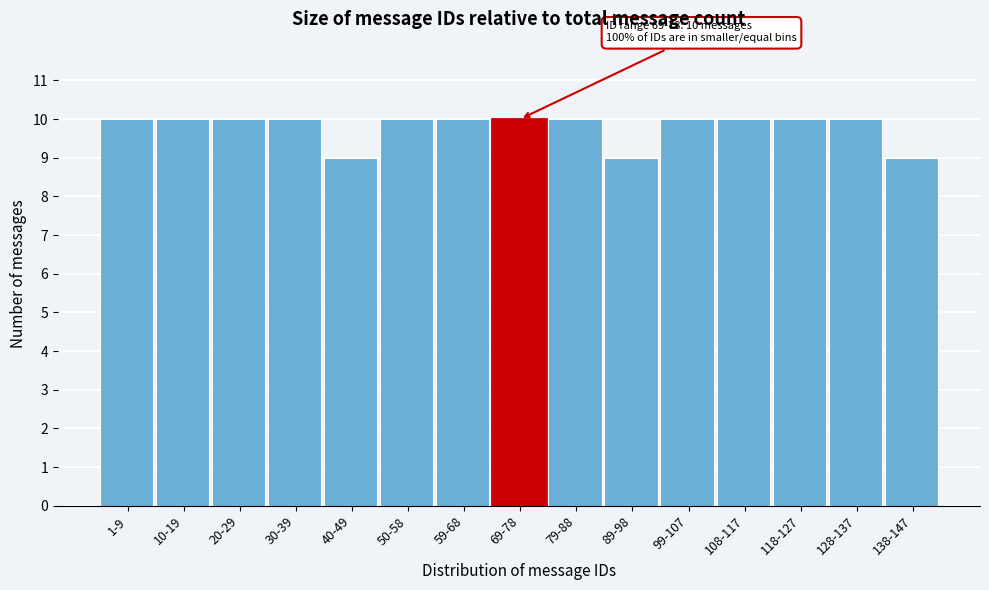

Reading right to left, extract all data points from this chart.

9	10	10	10	10	9	10	10	10	10	9	10	10	10	10